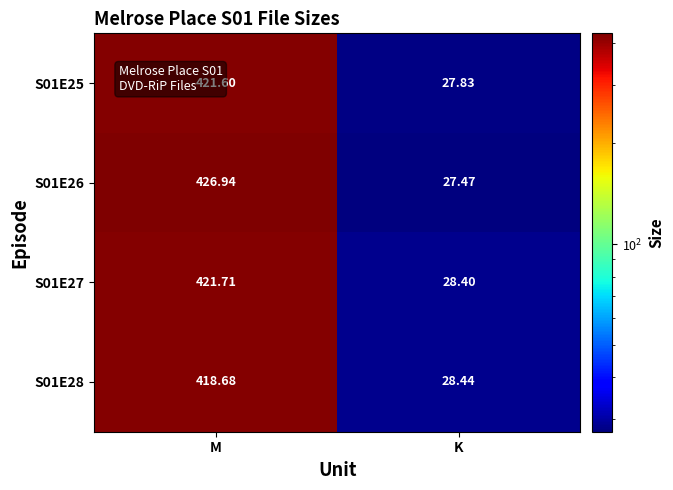

Where is S01E27 nearest to the value 225?

K